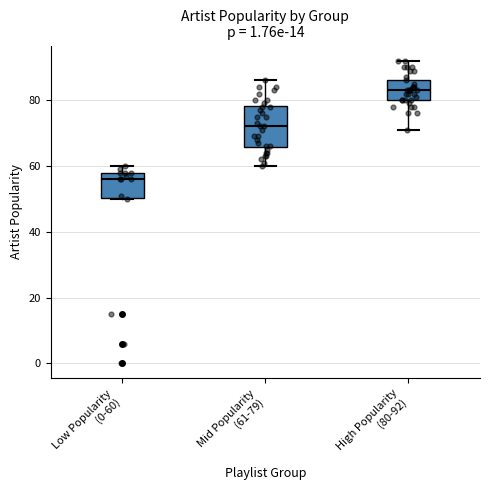

Where does the median line of the box for Low Popularity (0-60) sit on the y-axis? The values are not printed on the chart, so give them approximately, as read against the axis.

56